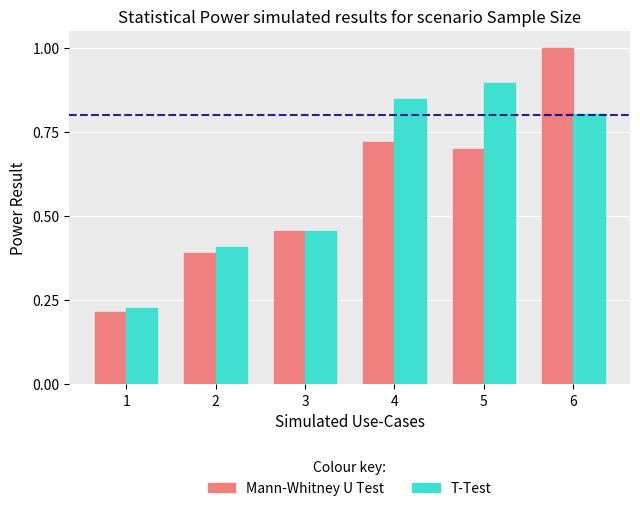

What is the total value across all series at 3?

0.9